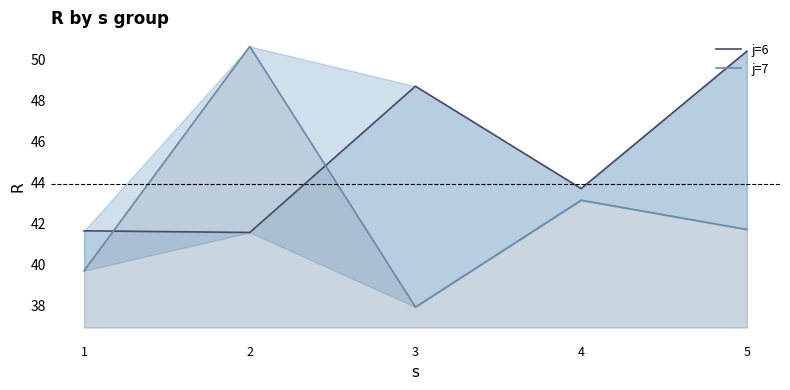

In j=6, how many points are lower than both neighbors (excluding endpoints)?

2